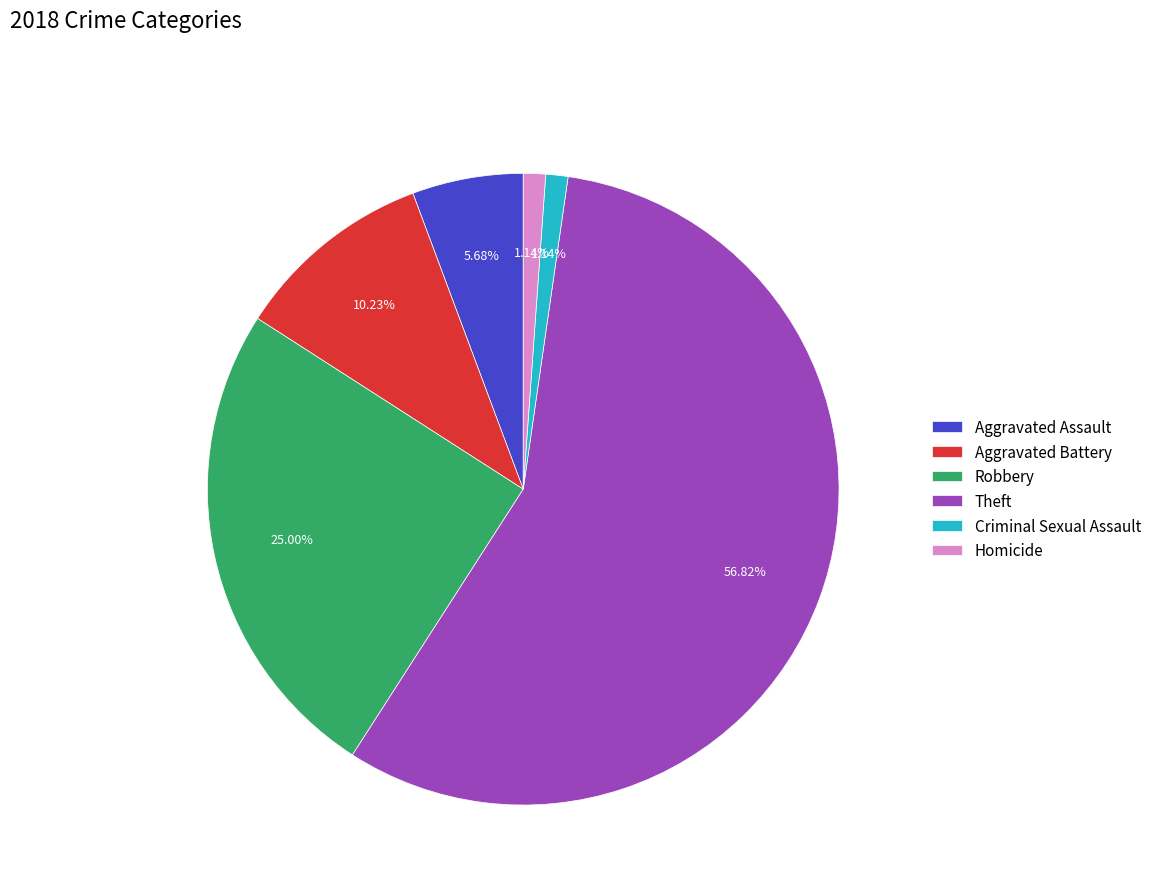

How many segments does this pie chart have?

6